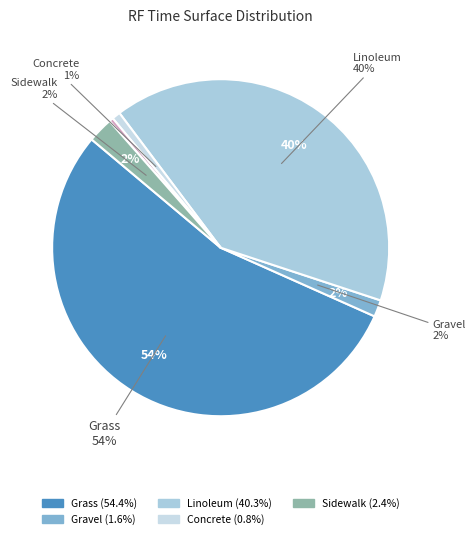

To the nearest percent, what is the difference between the largest and smallest slice percentages?

54%